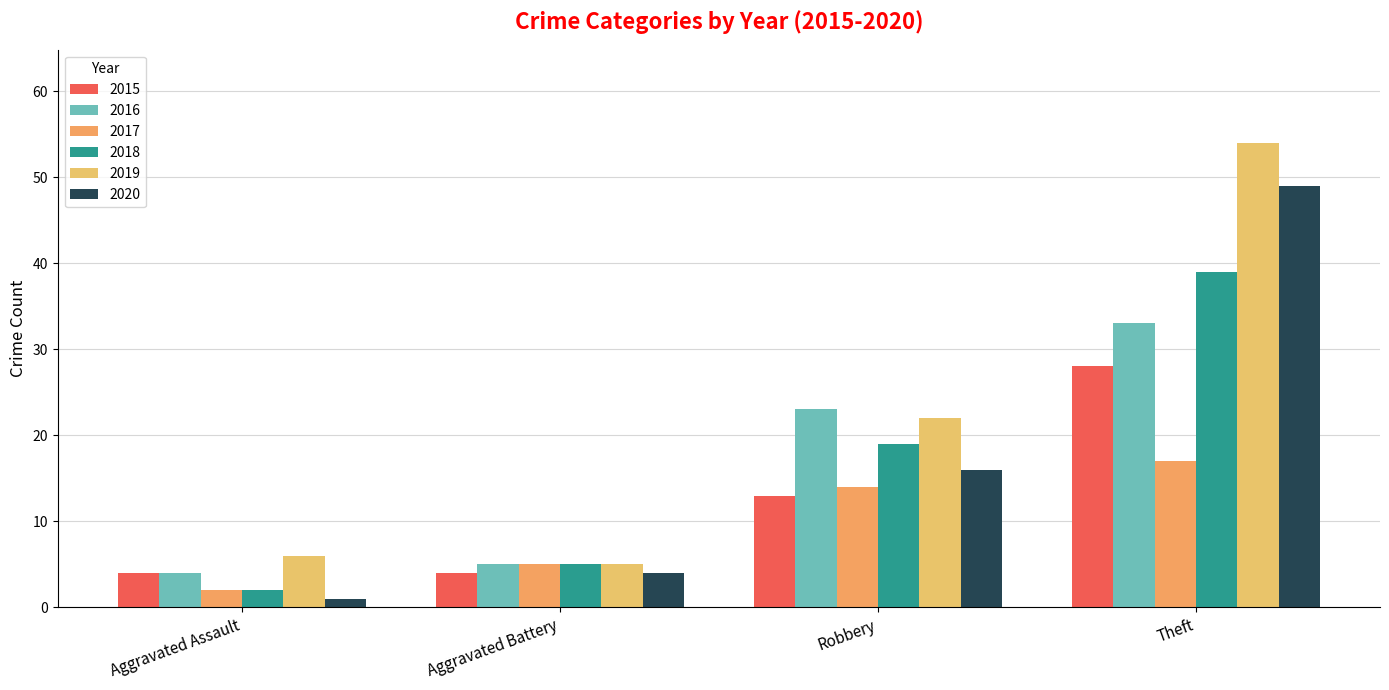

What is the sum of the 2018 values at Aggravated Battery and Robbery?

24